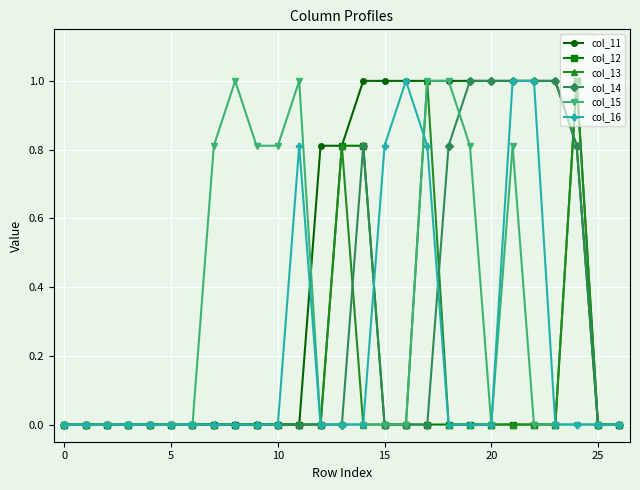

True or false: col_16 has more than 0 points higher than both neighbors.

True